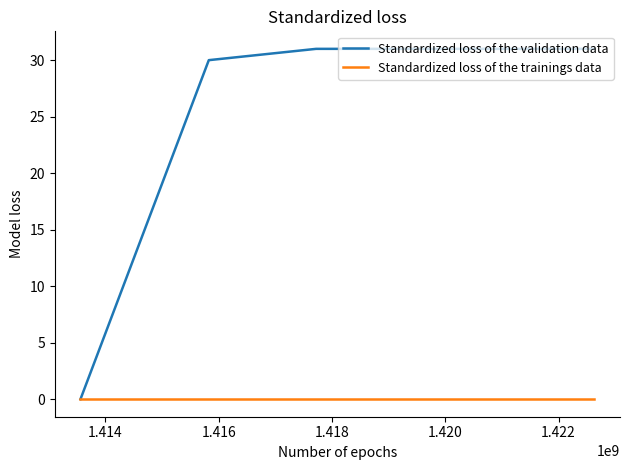

Which series has the largest total across all categories?

Standardized loss of the validation data